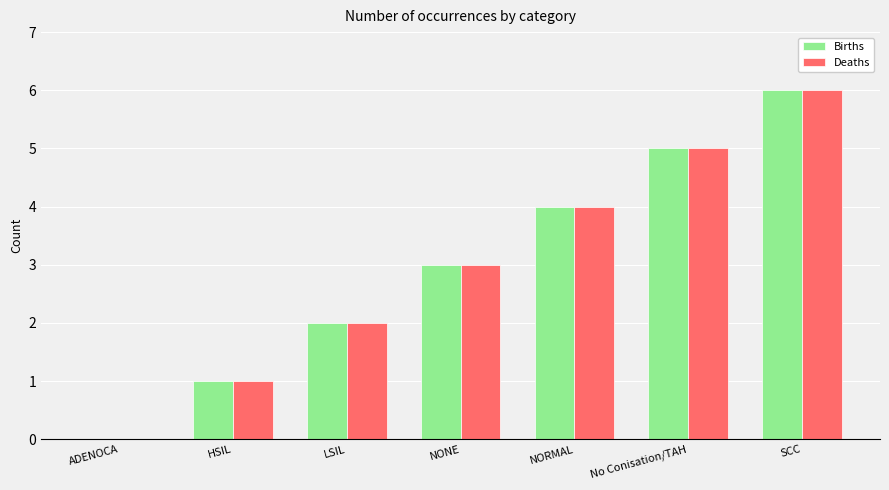

What is the difference between the Births values at LSIL and NORMAL?

2